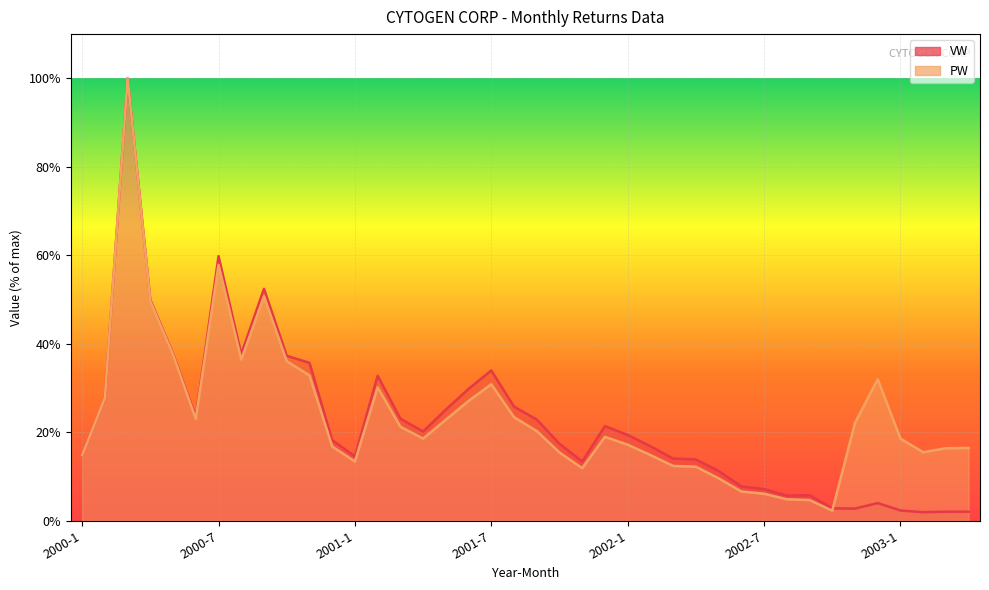

What is the difference between the PW values at 2002-9 and 2000-11?

28.2